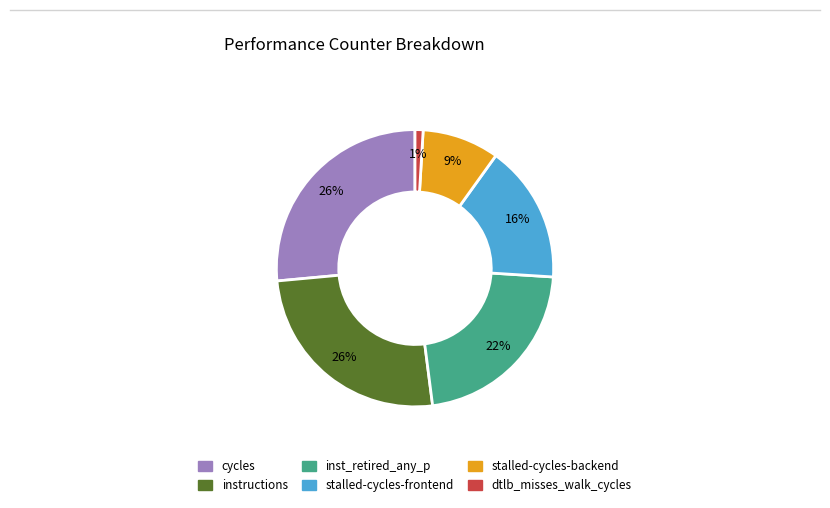

Is there any slice that represents more than half of the pie?

No